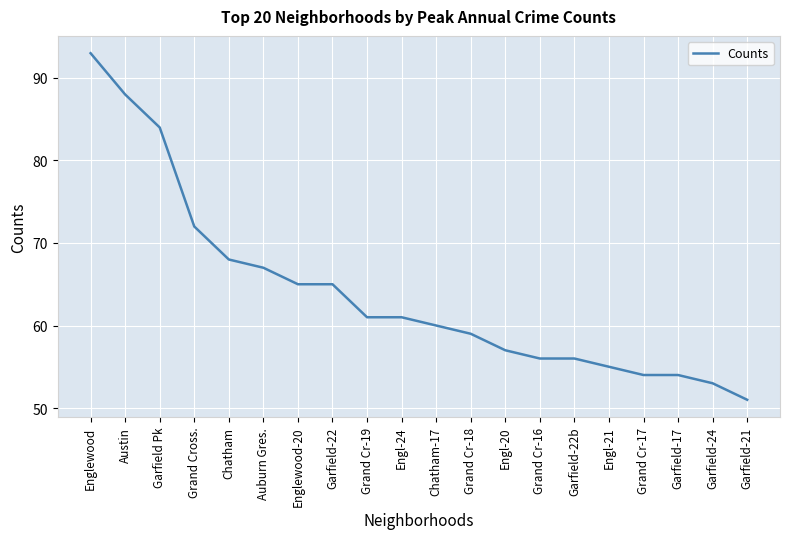

What is the ratio of the value at Englewood to the value at Engl-21?

1.7